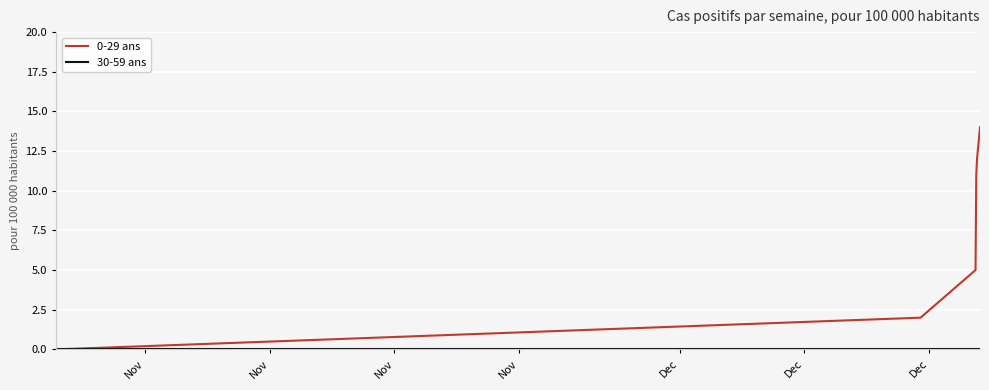

Which series has the largest total across all categories?

0-29 ans